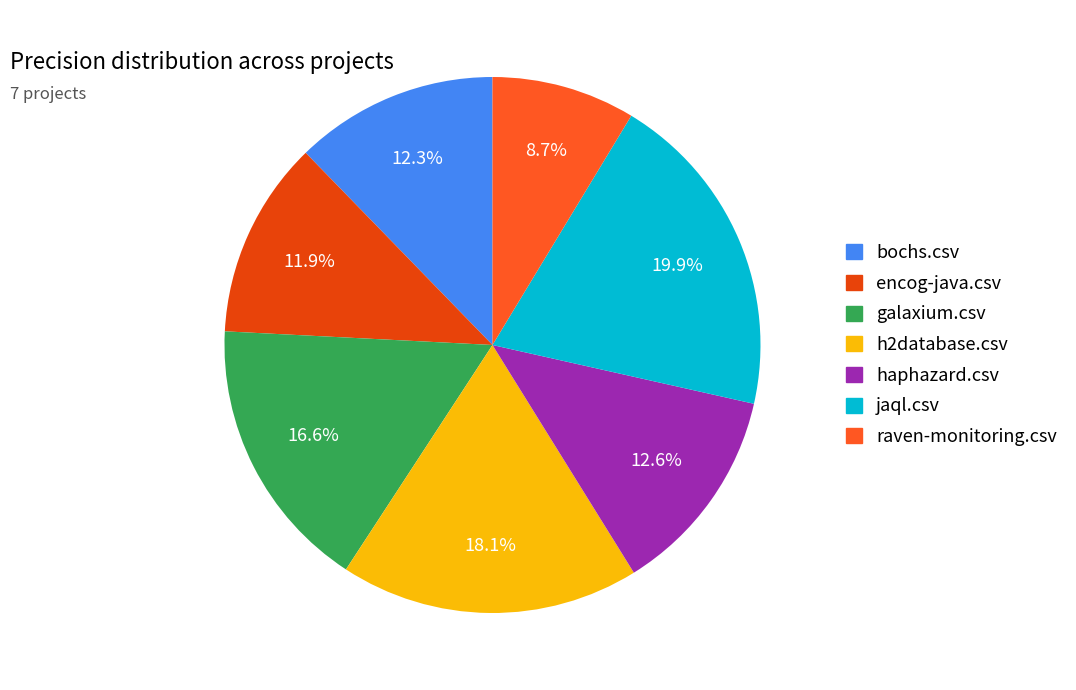

True or false: bochs.csv accounts for 12% of the total.

True